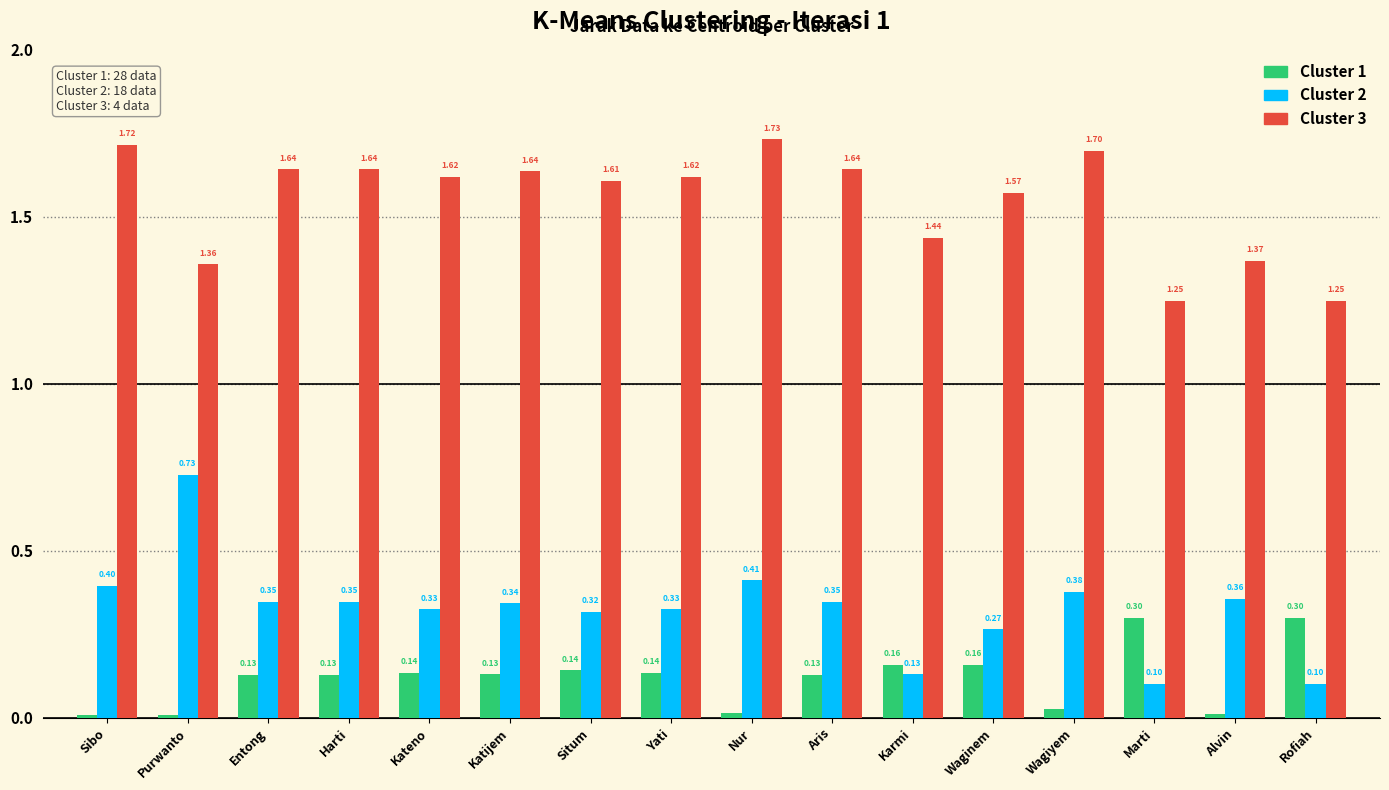

Is it true that Cluster 1 equals 0.1 at Aris?

True